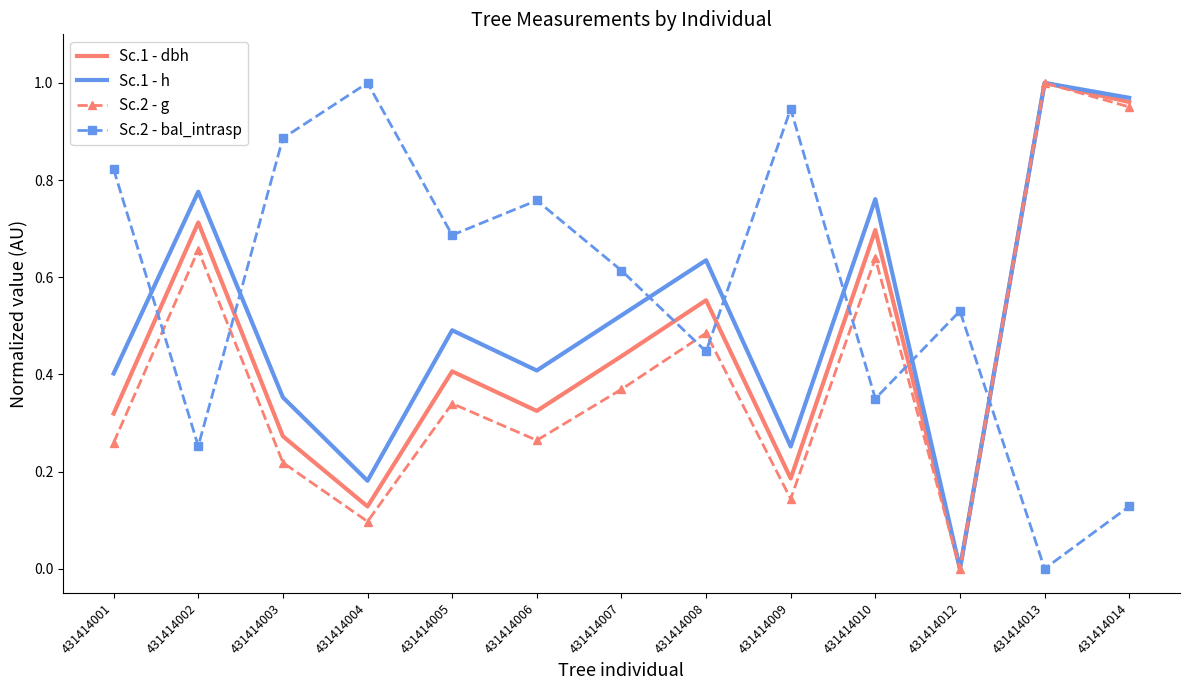

Between 431414008 and 431414014, which series saw the biggest shift?

Sc.2 - g